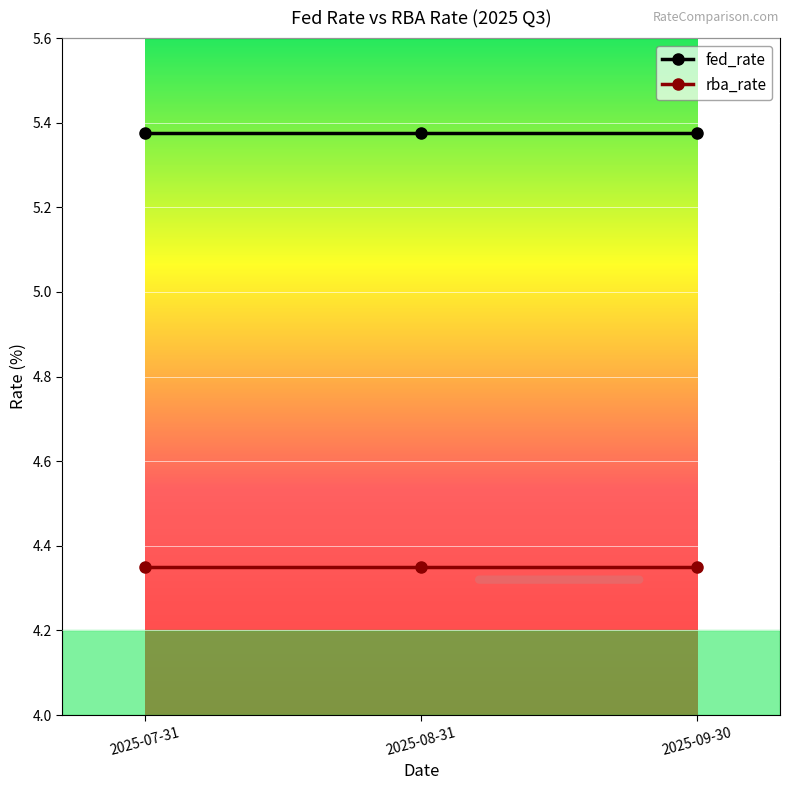

How many data points does each series have?

3